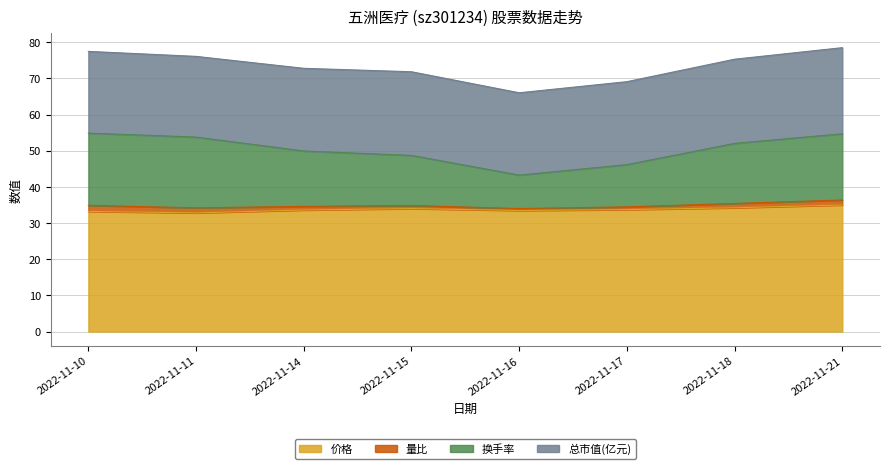

True or false: 价格 has a value of 33.6 at 2022-11-14.

True